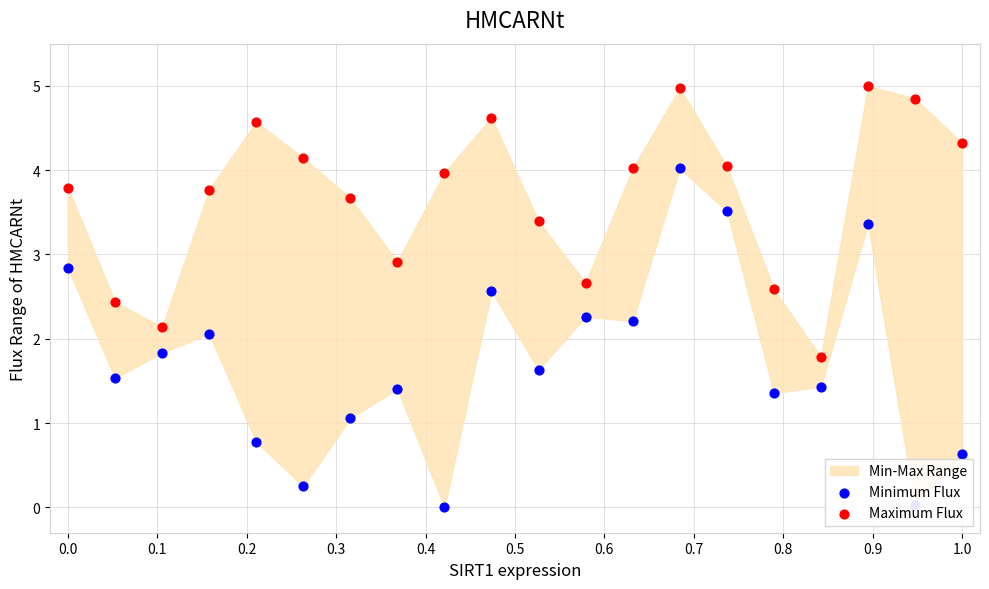

Which series has the largest total across all categories?

Maximum Flux